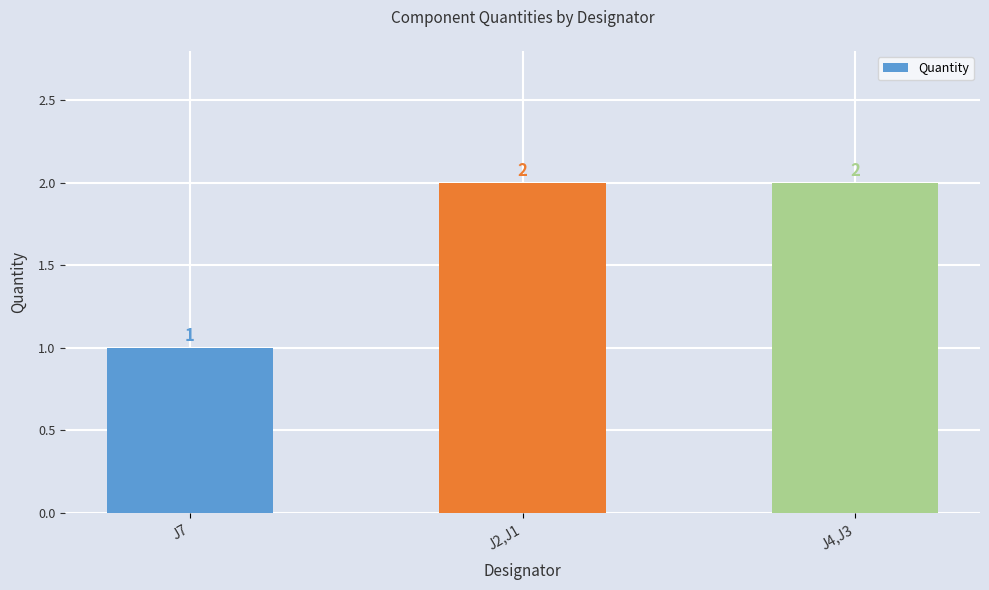

Does the chart contain stacked bars?

No